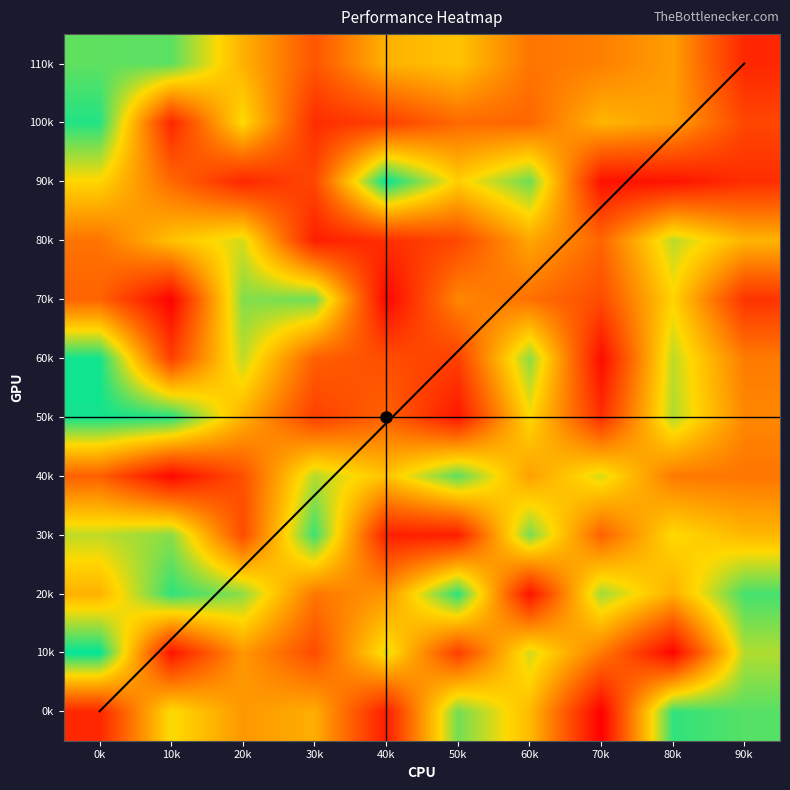

Reading right to left, list all the values displayed in this chart.

0k: 90k=1765	80k=1860	70k=21	60k=1160	50k=1691	40k=207	30k=1087	20k=963	10k=1352	0k=275
10k: 90k=1532	80k=52	70k=792	60k=1448	50k=424	40k=1414	30k=513	20k=965	10k=151	0k=1983
20k: 90k=1810	80k=1096	70k=1574	60k=136	50k=1879	40k=952	30k=766	20k=1622	10k=1862	0k=1110
30k: 90k=1146	80k=1340	70k=649	60k=1676	50k=214	40k=228	30k=1834	20k=511	10k=1634	0k=1497
40k: 90k=769	80k=791	70k=1431	60k=1010	50k=1748	40k=1207	30k=1519	20k=537	10k=74	0k=638
50k: 90k=864	80k=1533	70k=319	60k=1331	50k=164	40k=657	30k=425	20k=1105	10k=1898	0k=1936
60k: 90k=799	80k=1498	70k=99	60k=1628	50k=434	40k=520	30k=640	20k=1499	10k=425	0k=1941
70k: 90k=353	80k=1304	70k=511	60k=739	50k=871	40k=49	30k=1704	20k=1646	10k=36	0k=660
80k: 90k=1122	80k=1505	70k=677	60k=1045	50k=486	40k=322	30k=212	20k=1437	10k=1201	0k=756
90k: 90k=316	80k=145	70k=130	60k=1702	50k=1275	40k=1987	30k=482	20k=269	10k=691	0k=1317
100k: 90k=473	80k=1012	70k=1130	60k=678	50k=697	40k=423	30k=311	20k=1341	10k=268	0k=1899
110k: 90k=271	80k=1000	70k=822	60k=764	50k=1215	40k=1111	30k=574	20k=1106	10k=1753	0k=1740